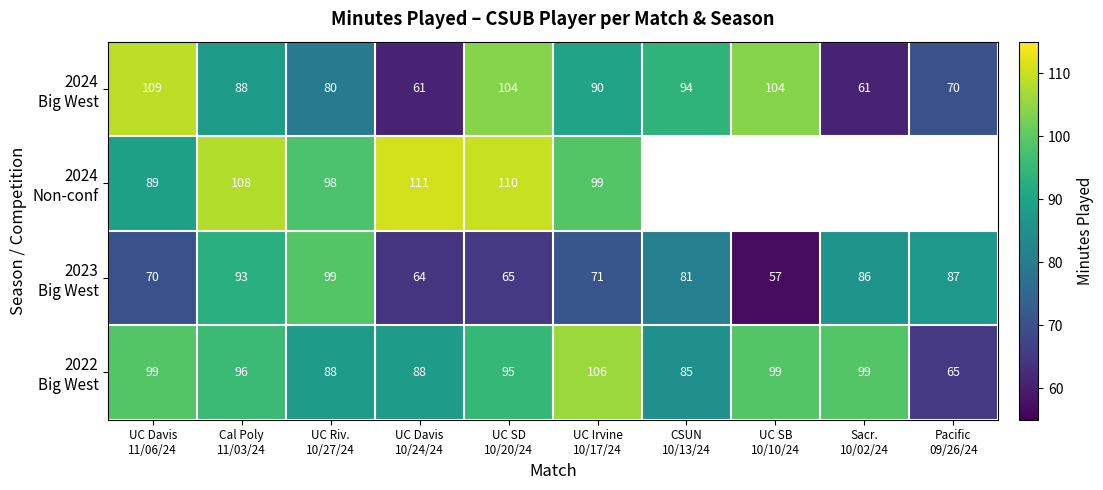

The 2022 Big West series shows 85.0 at CSUN 10/13/24. True or false?

True